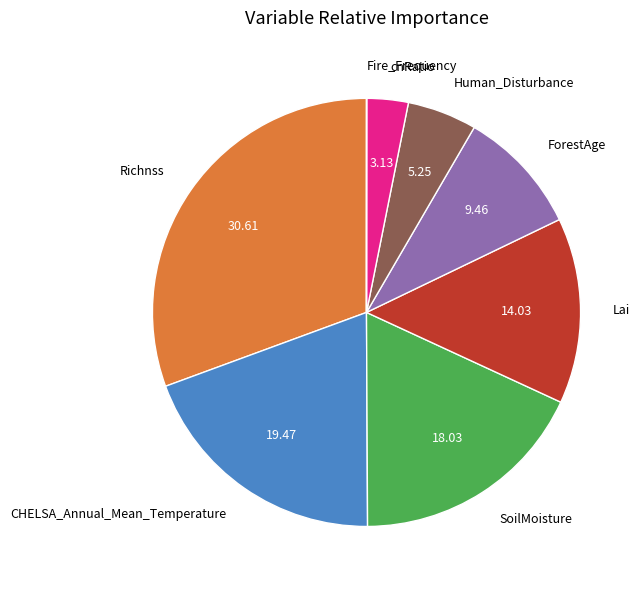

Is Lai the majority of the pie?

No